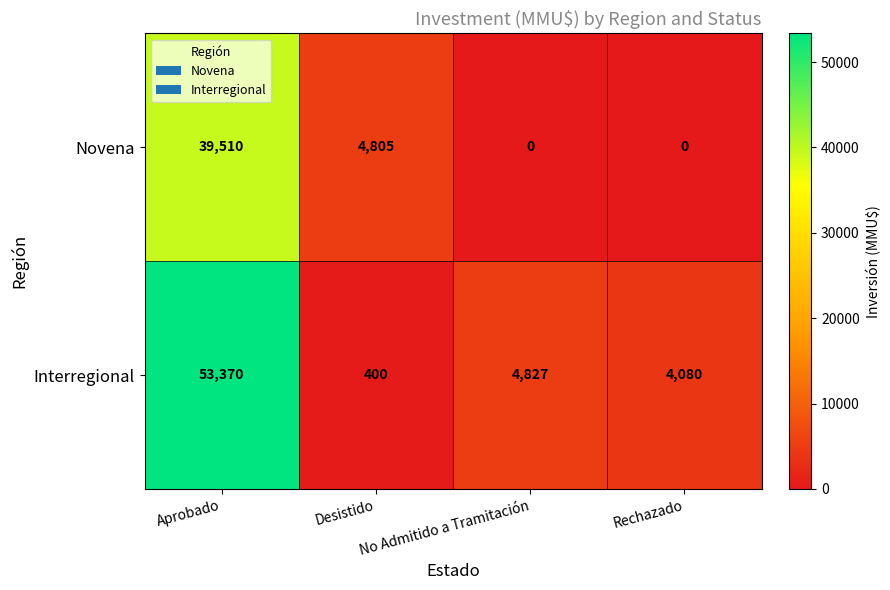

What is the difference between the highest and lowest values at Rechazado?

4080